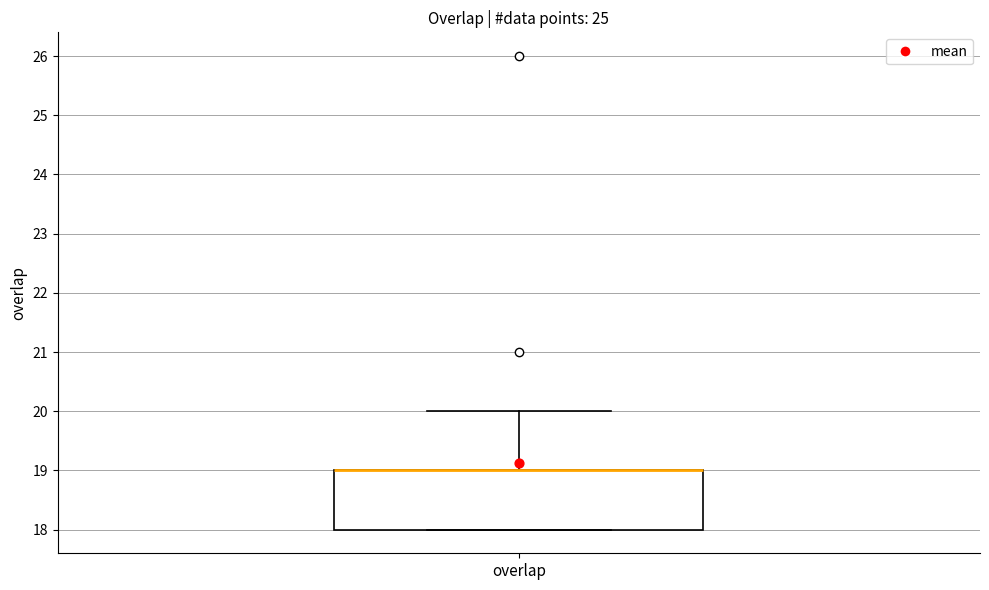

Where is the lower edge of the box for overlap on the y-axis? The values are not printed on the chart, so give them approximately, as read against the axis.

18